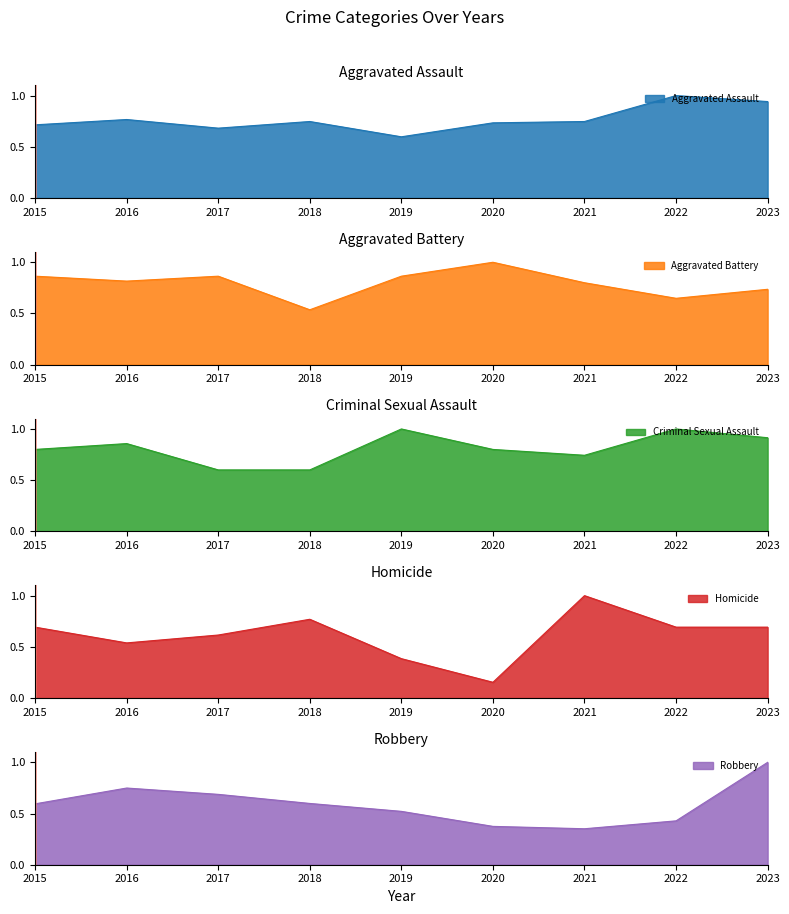

Reading left to right, transcribe all the data shown in this chart.

Aggravated Assault: 0.7	0.8	0.7	0.7	0.6	0.7	0.7	1.0	0.9
Aggravated Battery: 0.9	0.8	0.9	0.5	0.9	1.0	0.8	0.6	0.7
Criminal Sexual Assault: 0.8	0.9	0.6	0.6	1.0	0.8	0.7	1.0	0.9
Homicide: 0.7	0.5	0.6	0.8	0.4	0.2	1.0	0.7	0.7
Robbery: 0.6	0.7	0.7	0.6	0.5	0.4	0.4	0.4	1.0